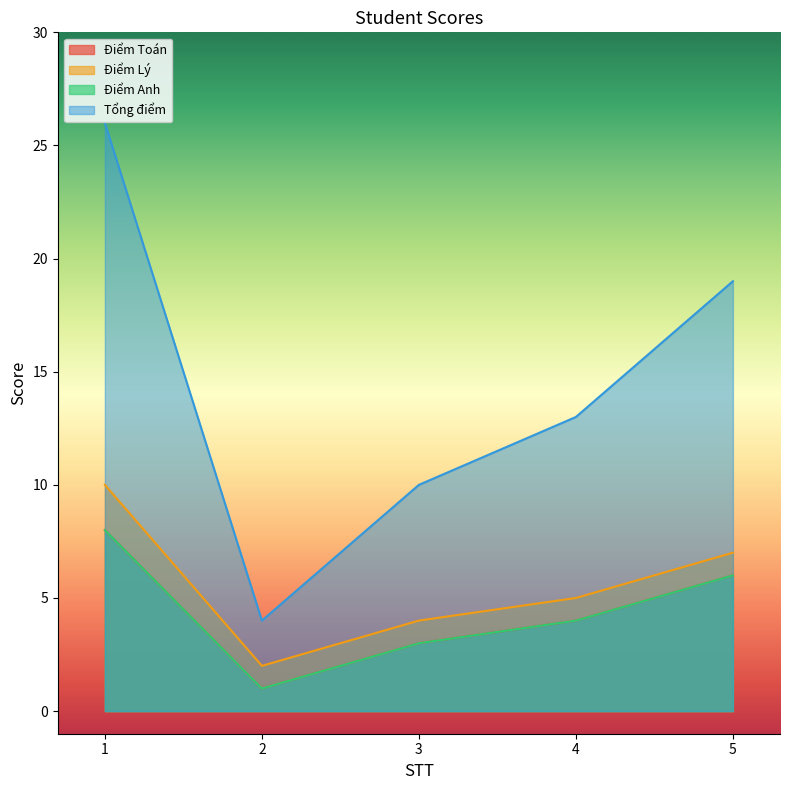

At which category does Tổng điểm reach its first local valley?

2